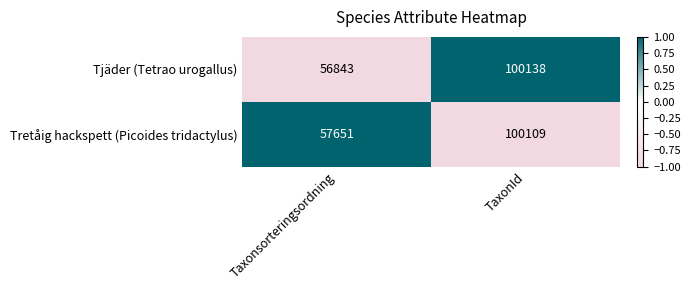

Which series changed the most between Taxonsorteringsordning and TaxonId?

Tjäder (Tetrao urogallus)